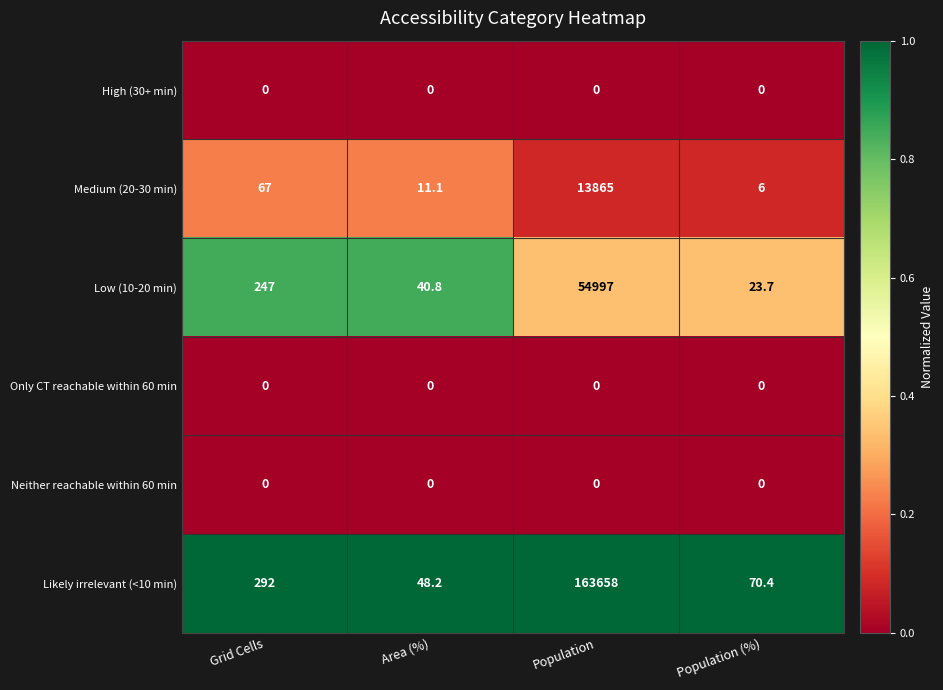

What is the total value across all series at Grid Cells?

606.0